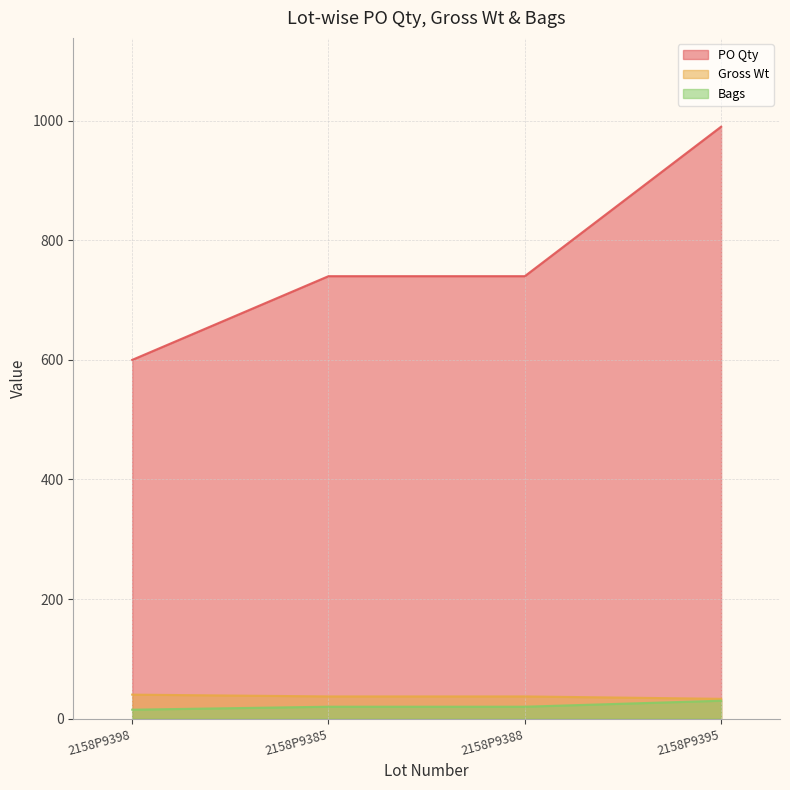

Which series has the widest spread of values?

PO Qty